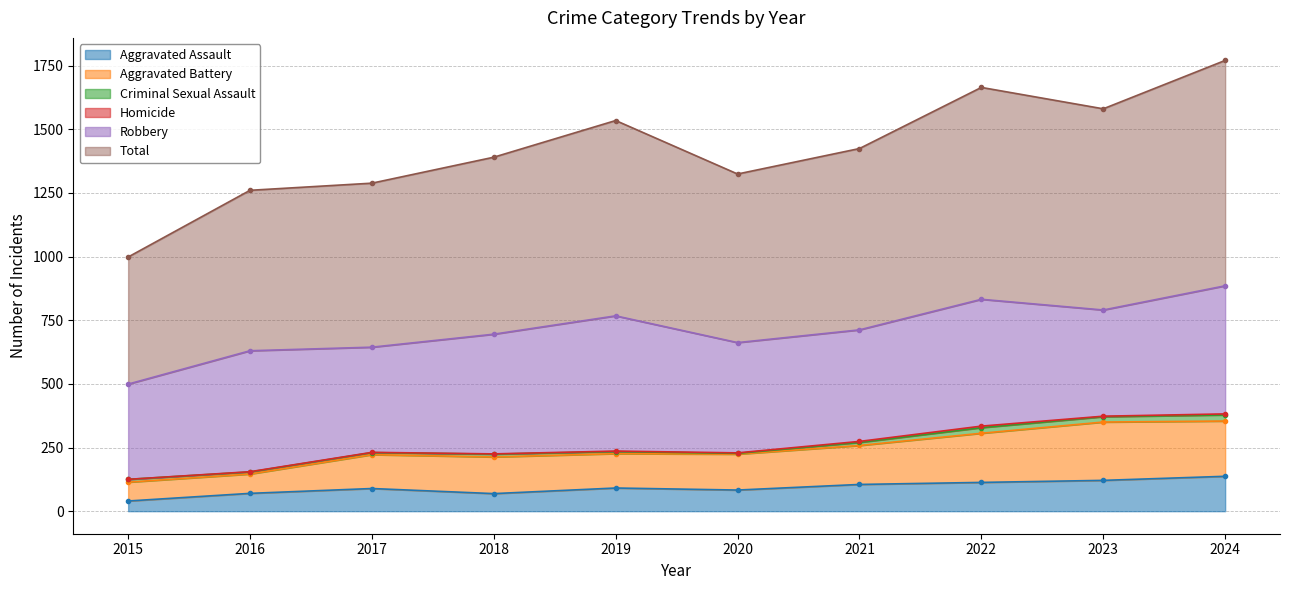

Which series has the largest range (max minus min)?

Total